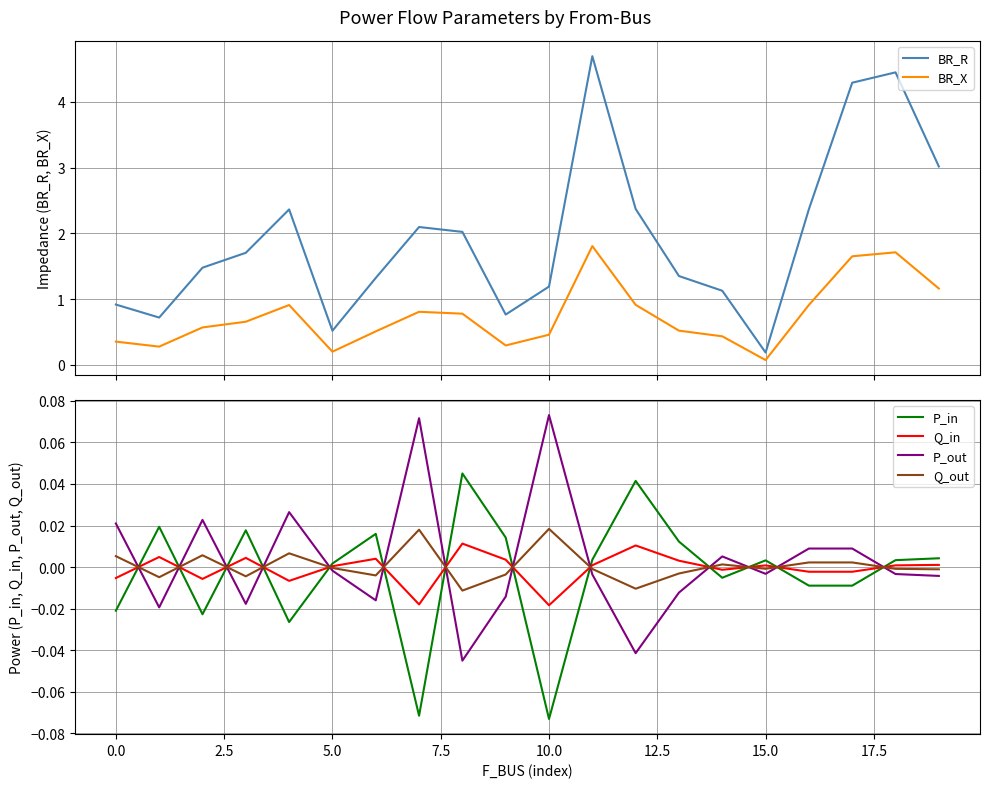

Which category has the highest value in the BR_R series?

11